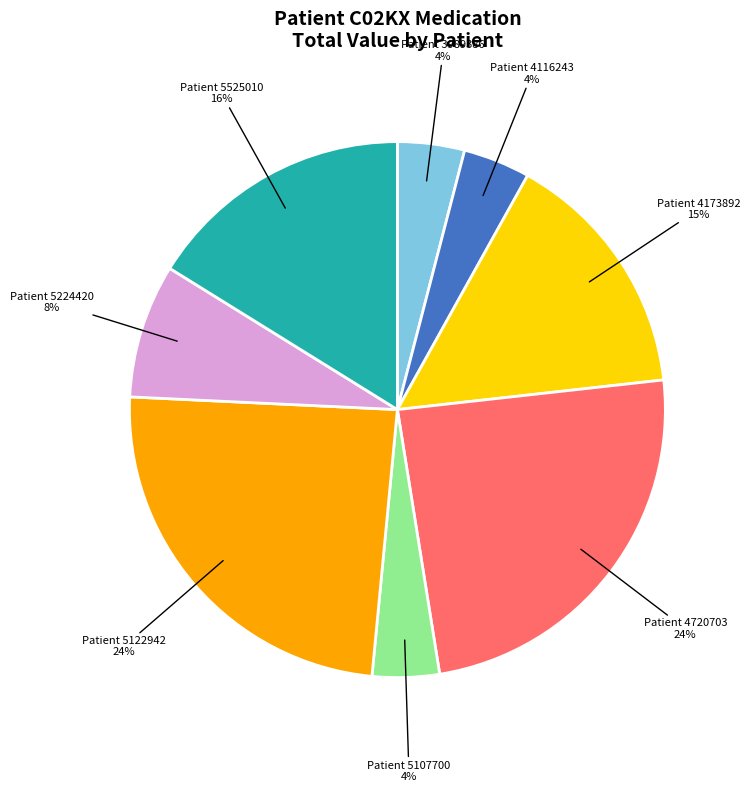

Is there a majority slice in this chart?

No